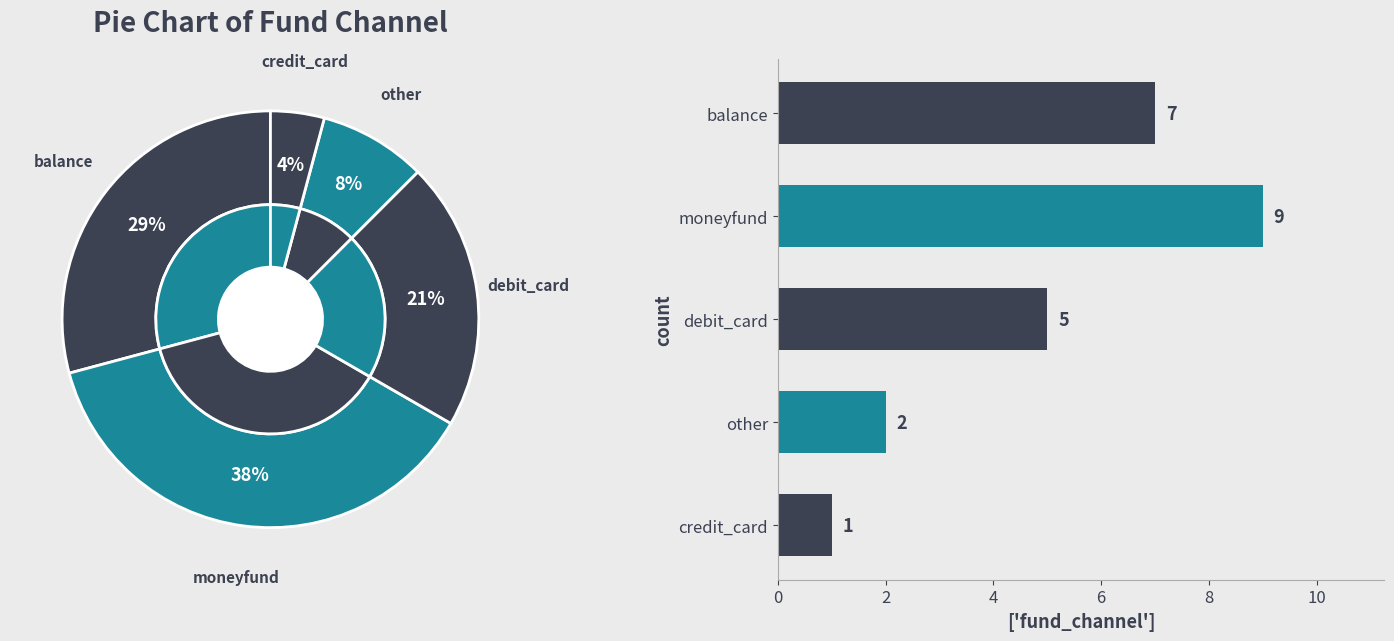

Does other represent more than half of the total?

No